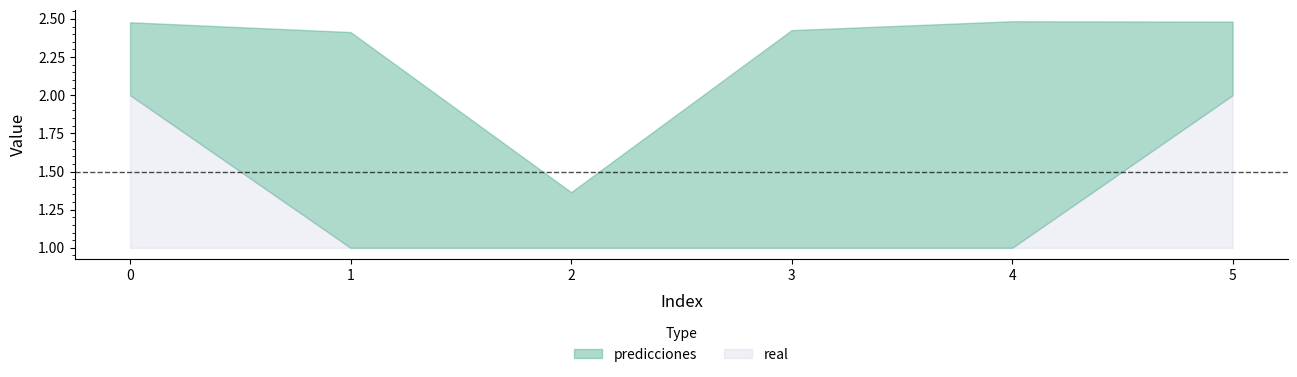

The value of predicciones at 1 is 3.6. True or false?

False